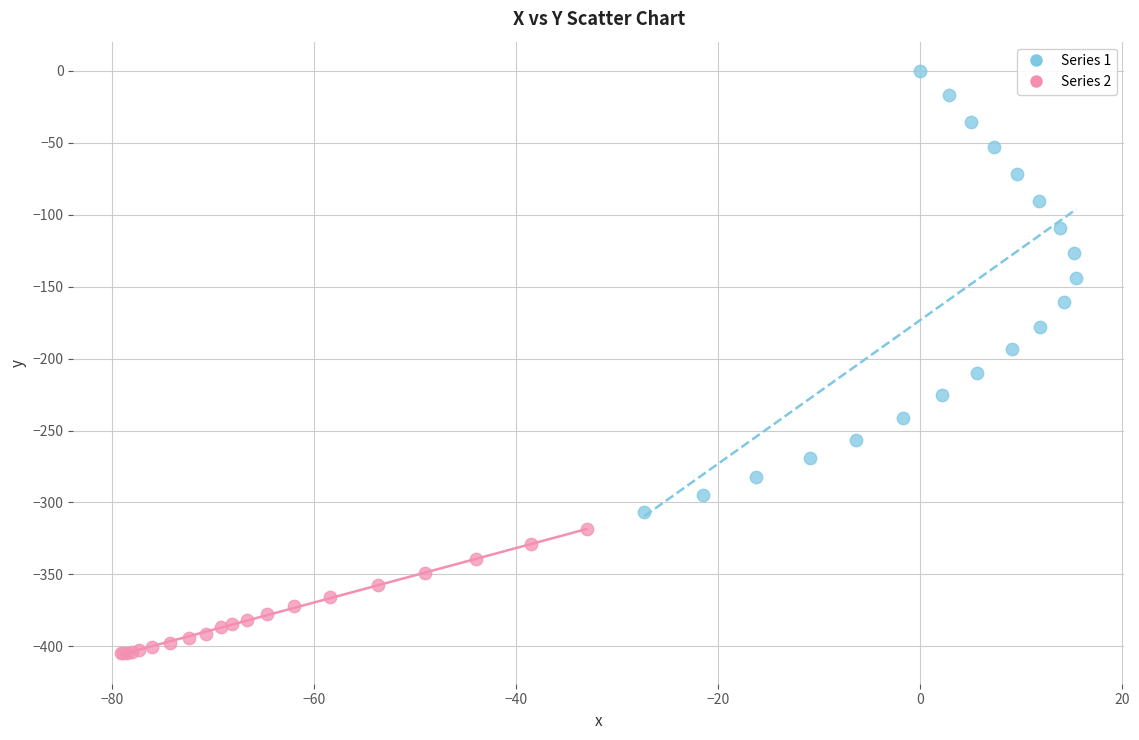

Which series has the largest Y range (max minus min)?

Series 1